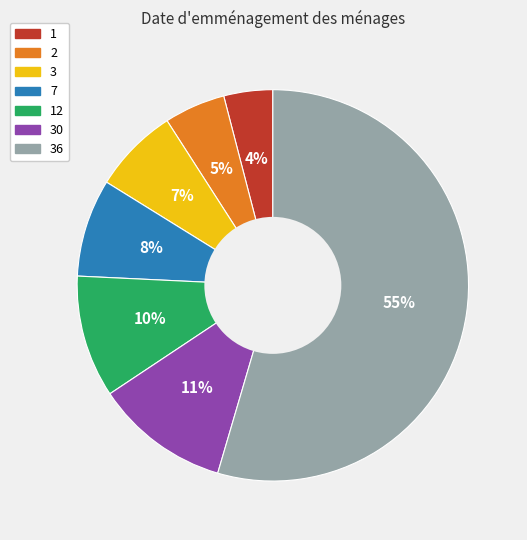

Which slice is the smallest?

1